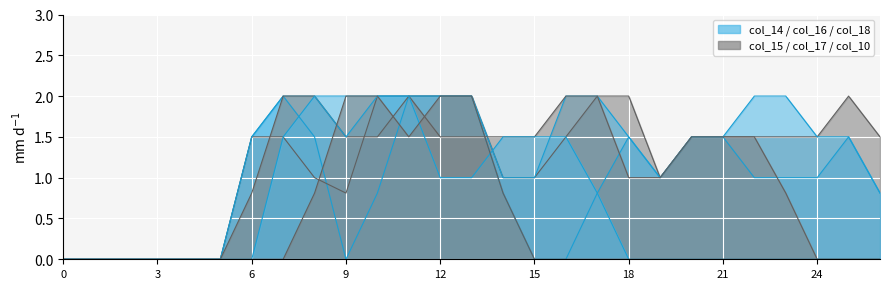

At which category is the sum across all series the highest?

11